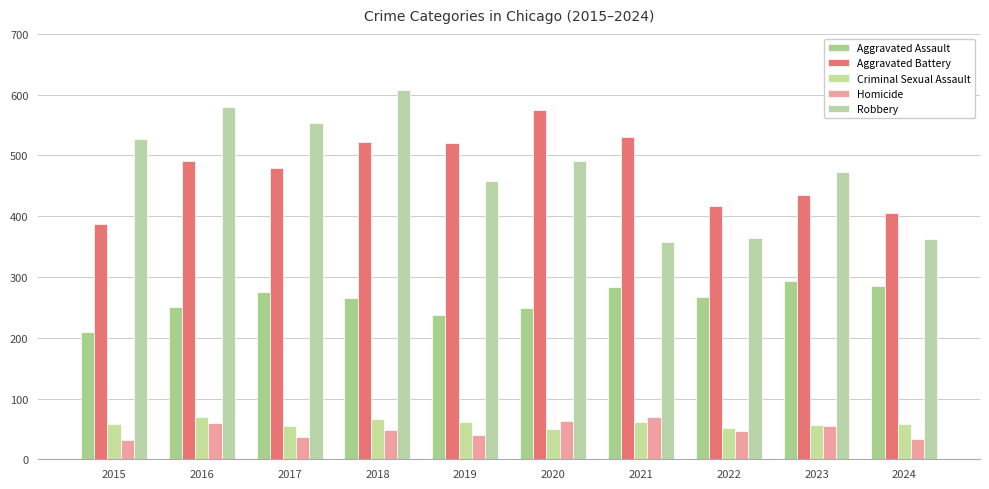

What is the value of the Criminal Sexual Assault bar at the 4th from the left?

66